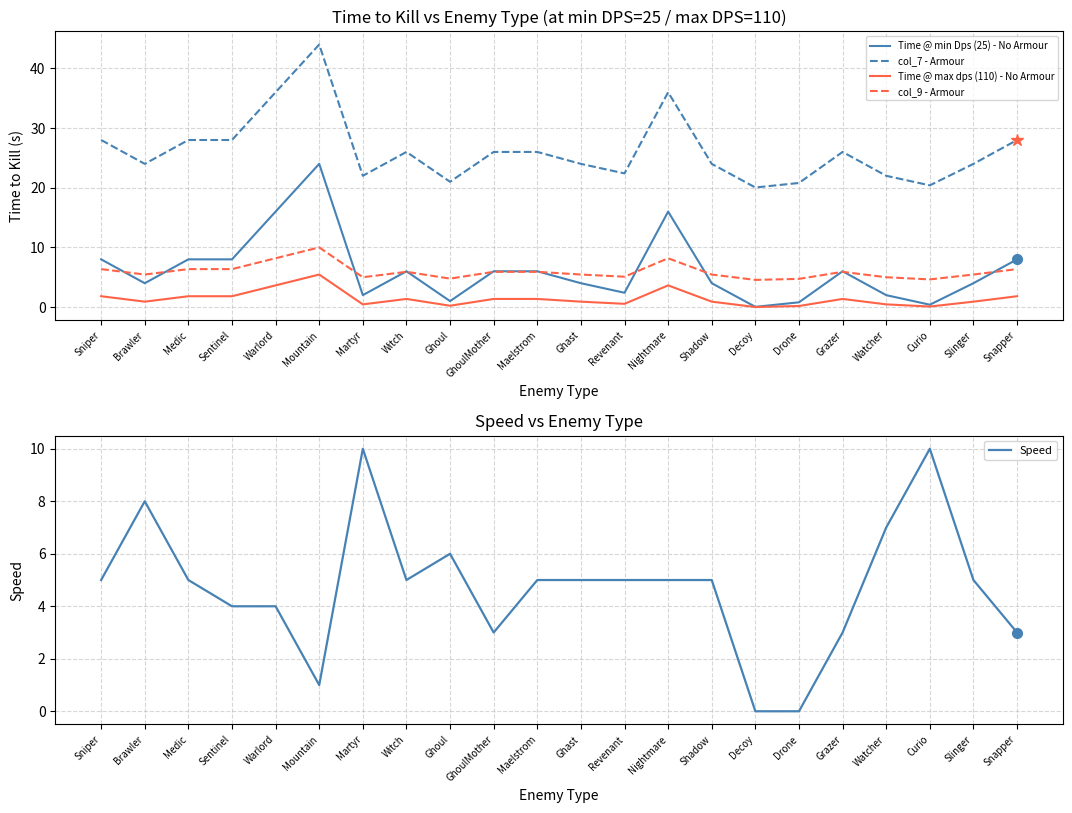

What is the difference between the highest and lowest values at Ghoul?

20.8